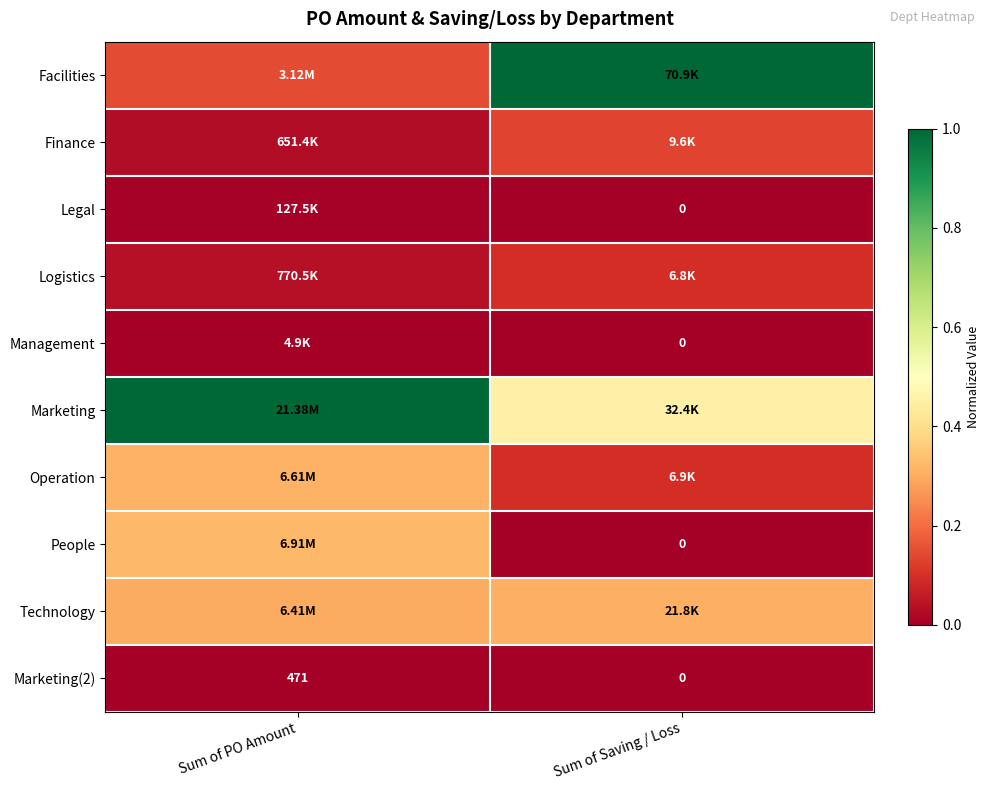

How many categories are shown in the chart?

2